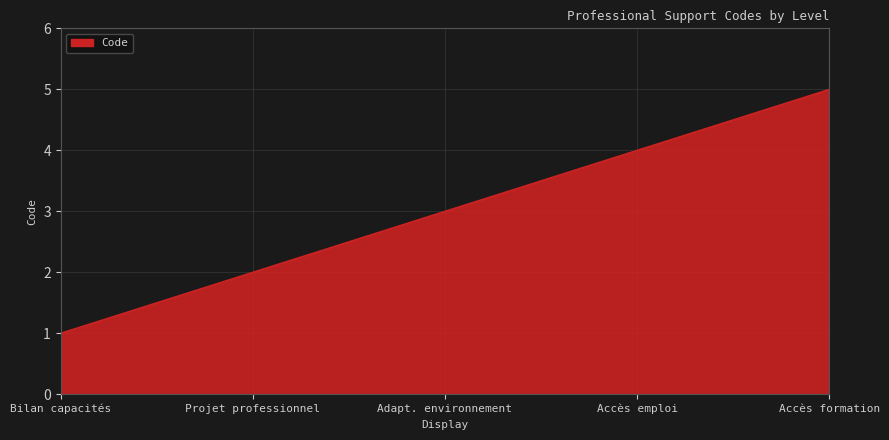

Which label corresponds to the largest value in the chart?

Accès formation